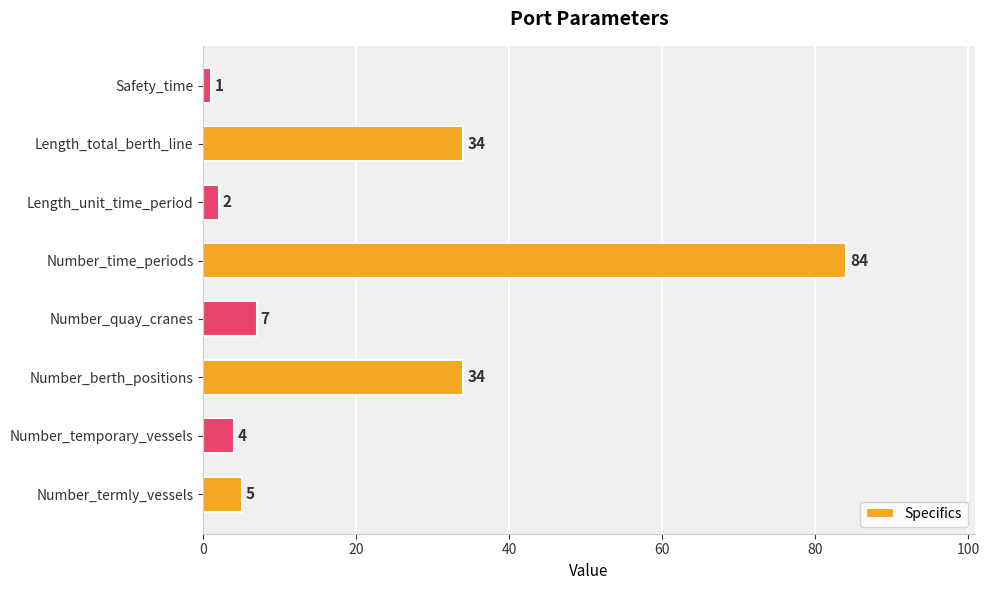

What is the change in value from Number_quay_cranes to Safety_time?

-6